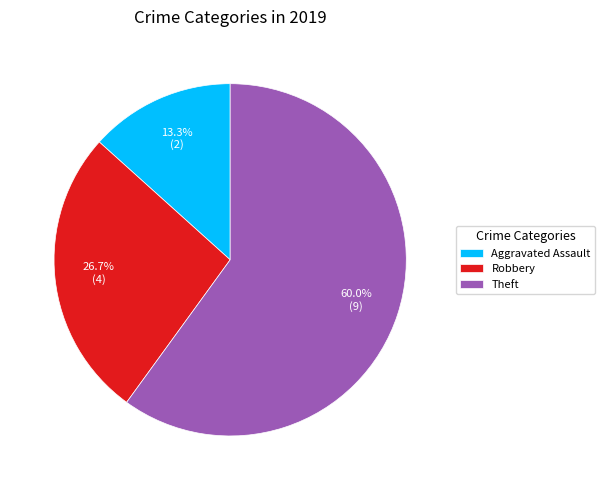

To the nearest percent, what percentage of the pie is Robbery?

27%